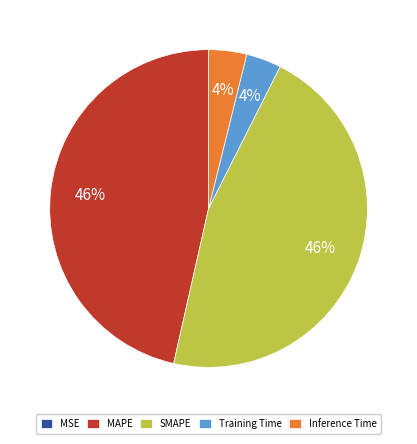

Is there a majority slice in this chart?

No